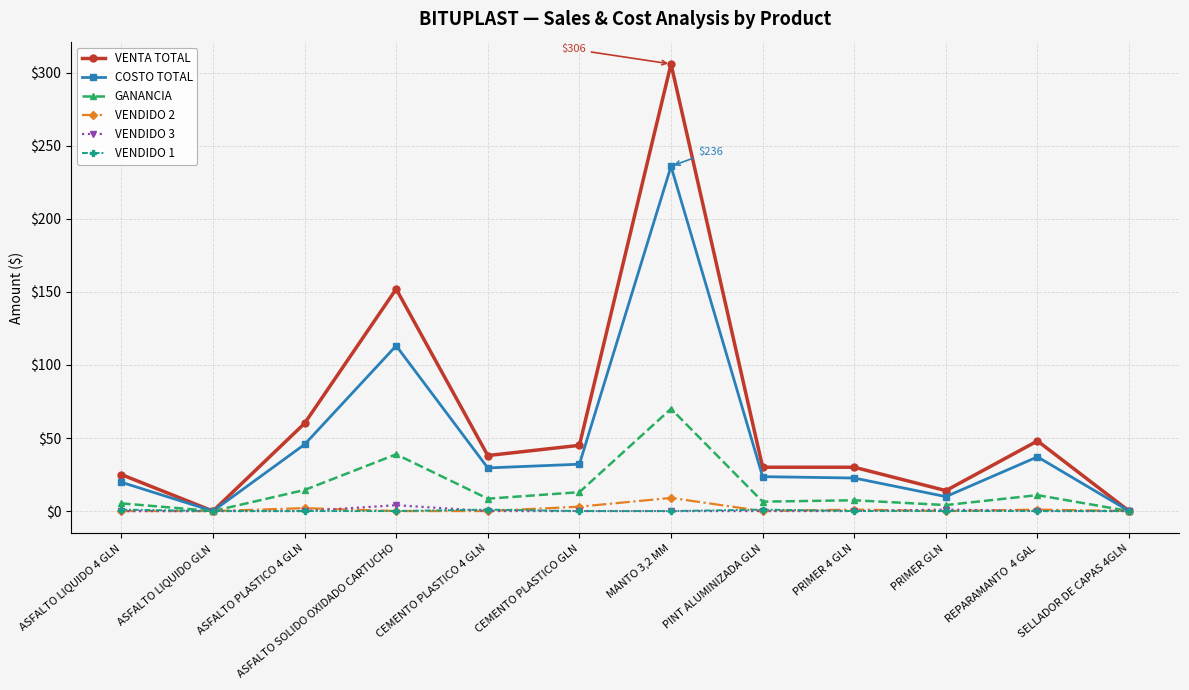

Which series has the largest total across all categories?

VENTA TOTAL